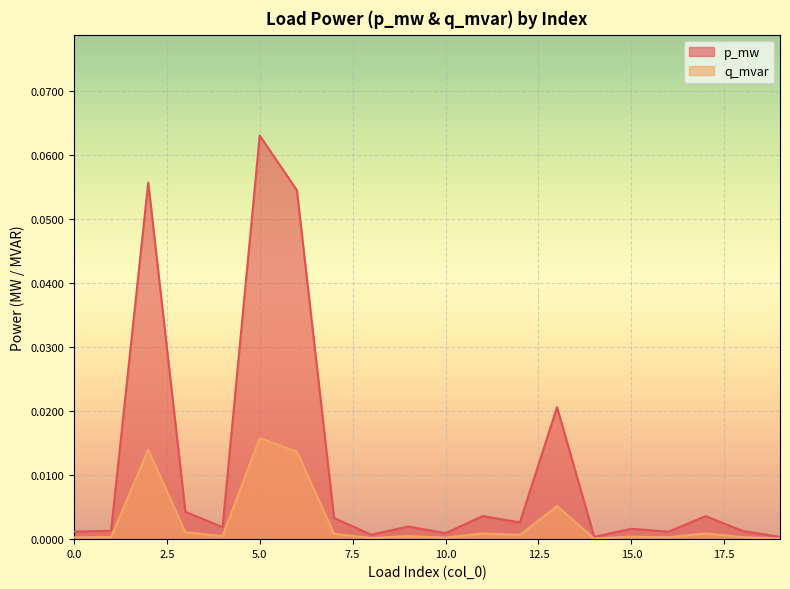

List the labels in order of q_mvar value, largest first.

5, 2, 6, 13, 3, 11, 17, 7, 12, 9, 4, 15, 1, 18, 0, 16, 10, 8, 19, 14